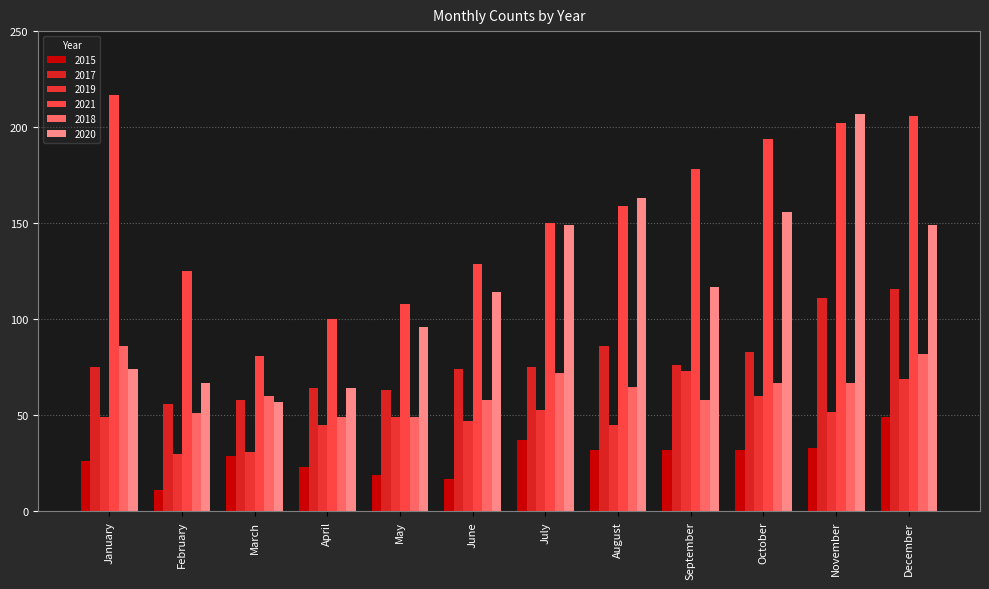

What is the total value across all series at May?

384